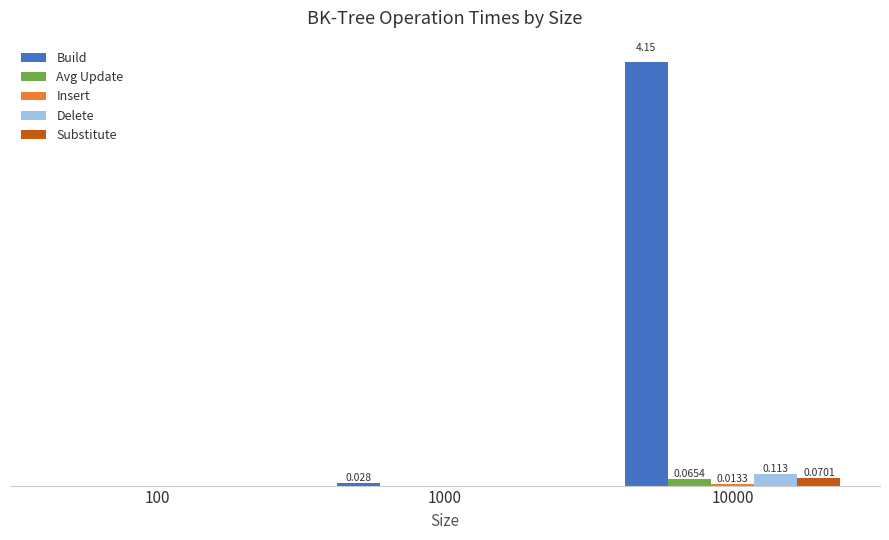

List the series in order of their peak value, lowest first.

Insert, Avg Update, Substitute, Delete, Build